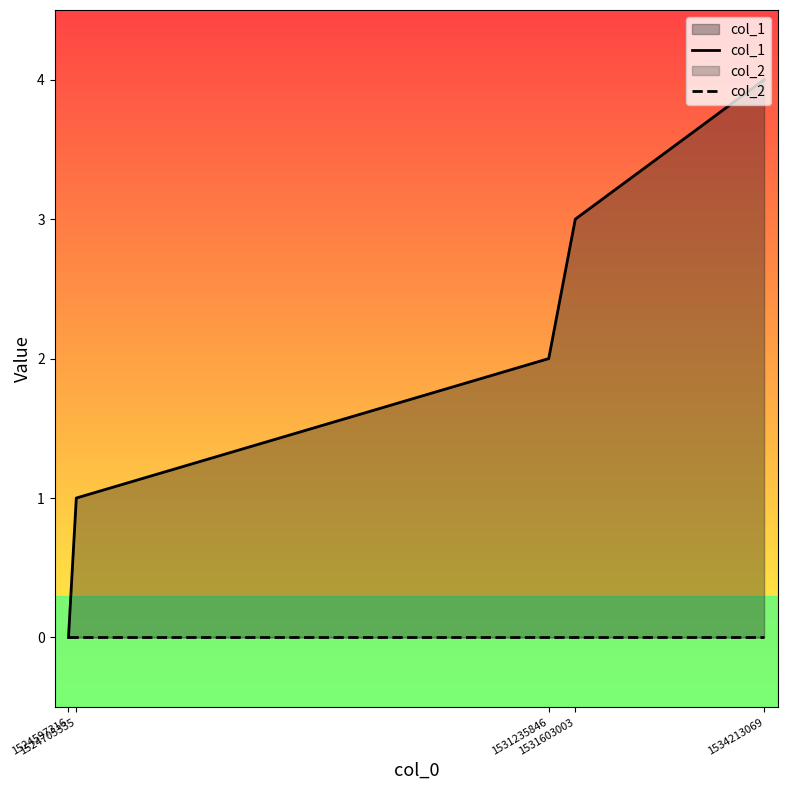

Reading right to left, extract all data points from this chart.

col_1: 1534213069=4	1531603003=3	1531235846=2	1524705335=1	1524597316=0
col_2: 1534213069=0	1531603003=0	1531235846=0	1524705335=0	1524597316=0